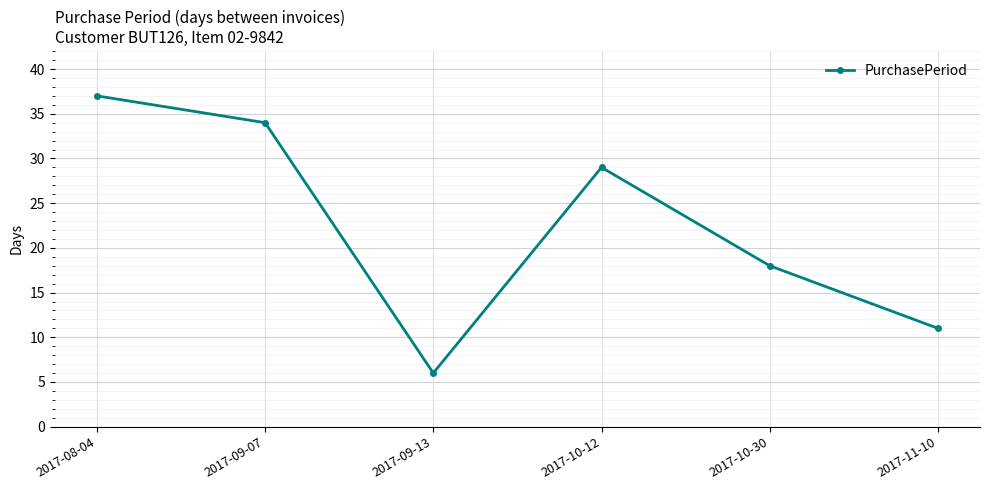

Which label corresponds to the largest value in the chart?

2017-08-04